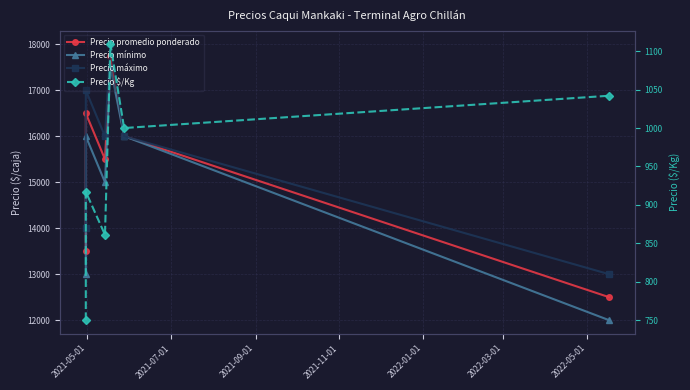

The value of Precio $/Kg at 2021-05-01 is 306. True or false?

False